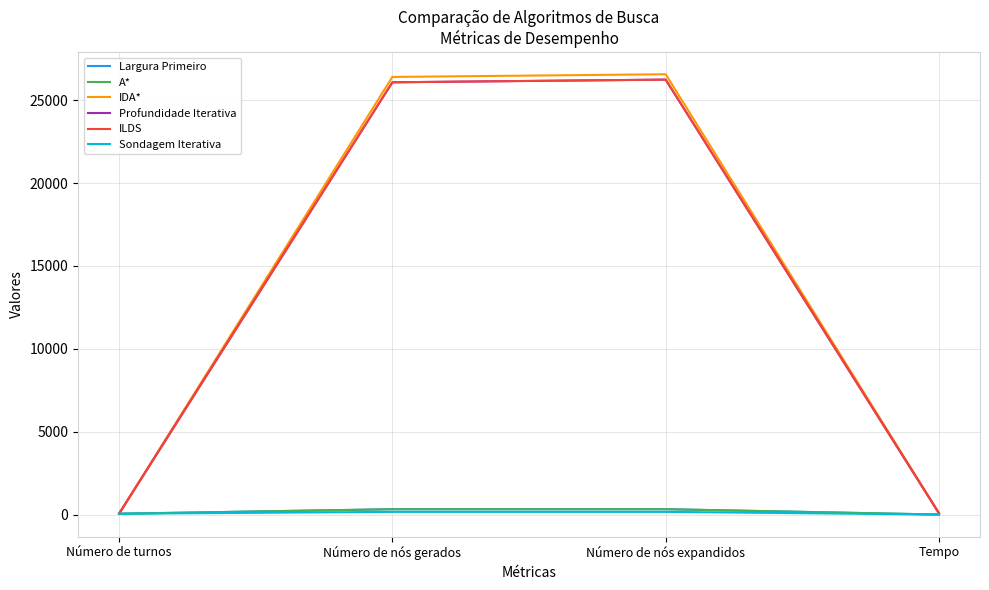

True or false: A* and IDA* intersect in this chart.

False